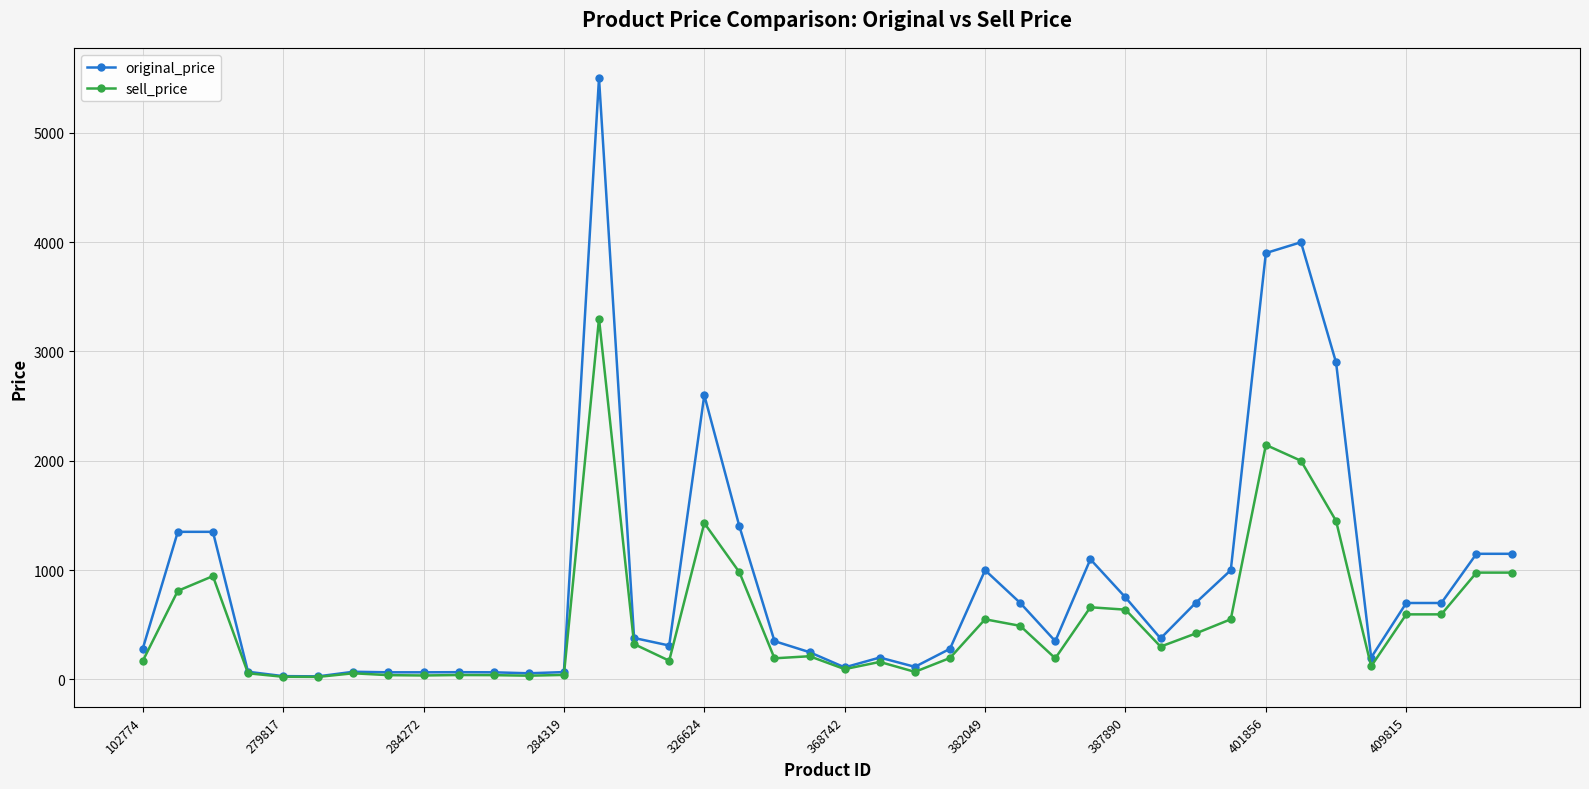

Which series has the largest total across all categories?

original_price